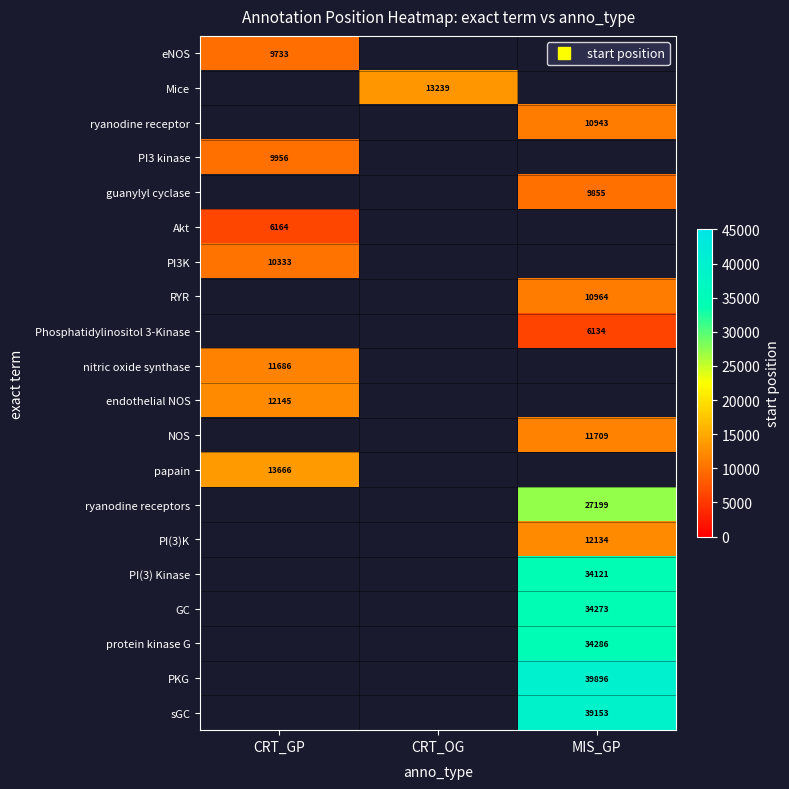

The RYR series shows 2390.5 at MIS_GP. True or false?

False